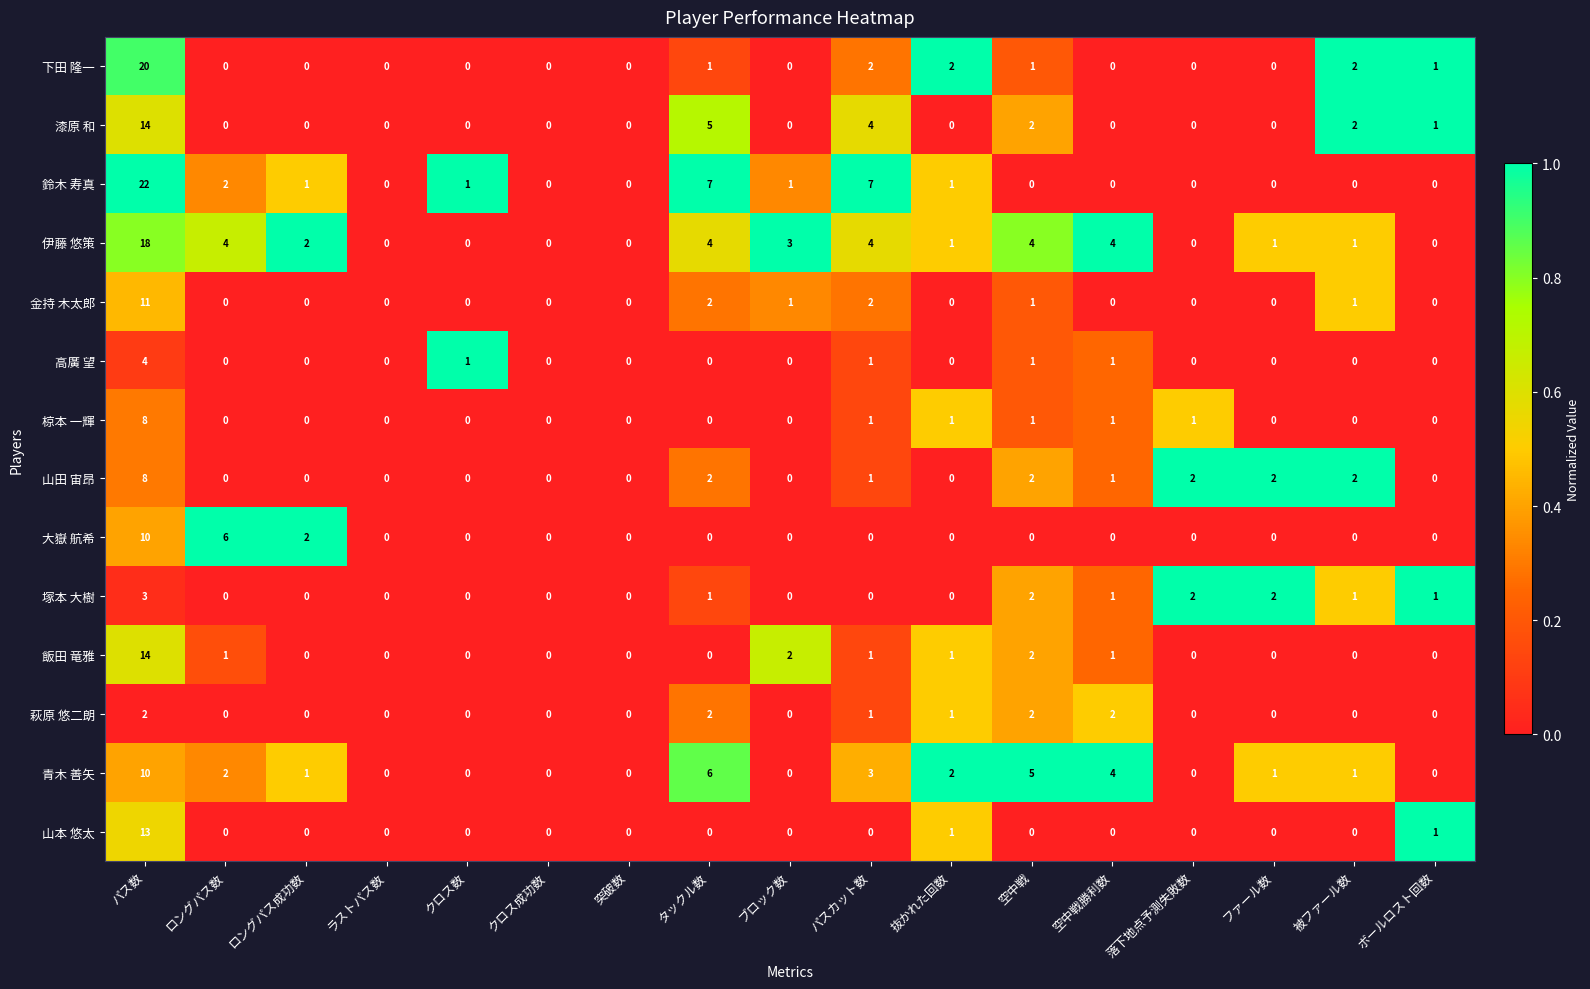

What is the difference between the maximum and second lowest values in the 椋本 一輝 series?

8